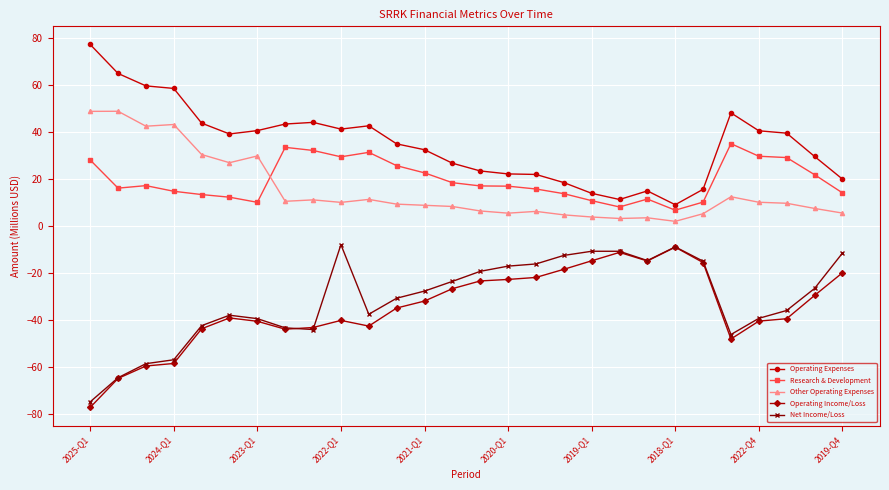

True or false: Operating Expenses has more than 1 points higher than both neighbors.

True